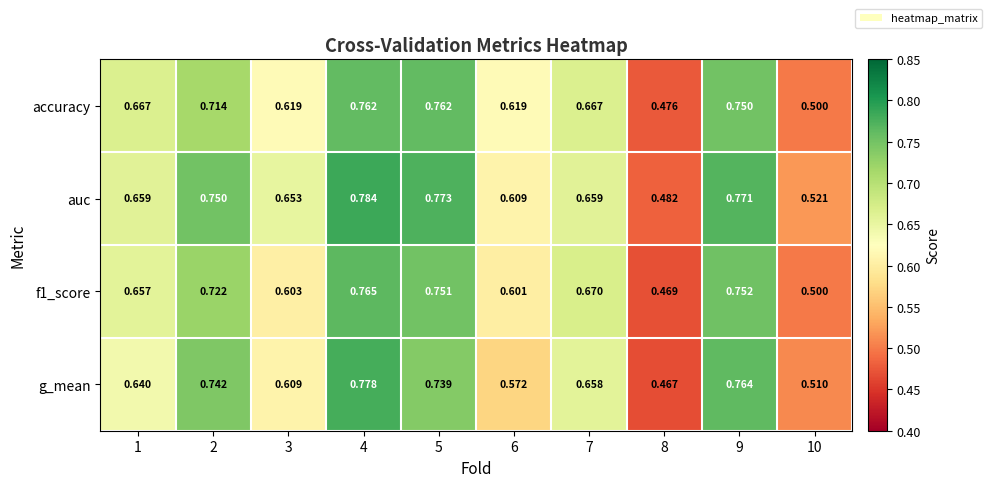

Which series has the largest total across all categories?

auc